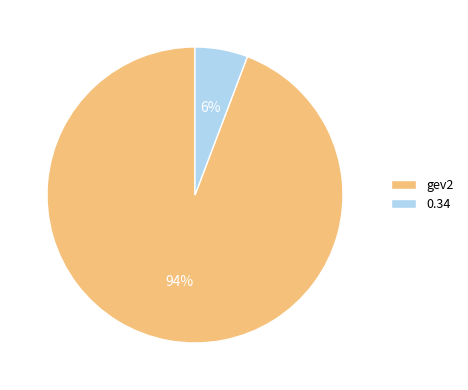

How many slices are in this pie chart?

2